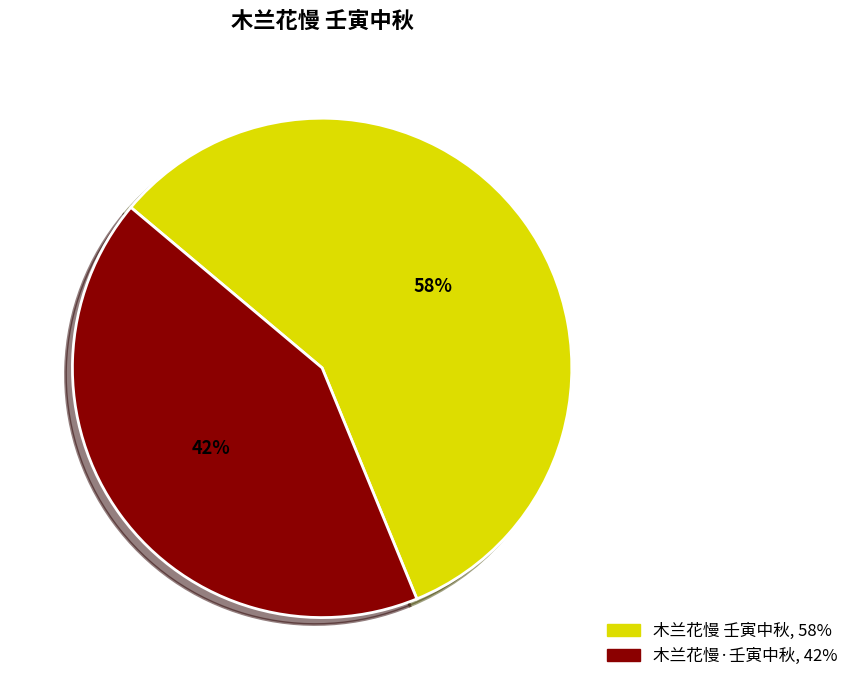

Do 木兰花慢·壬寅中秋 and 木兰花慢 壬寅中秋 together represent more than half of the pie?

Yes